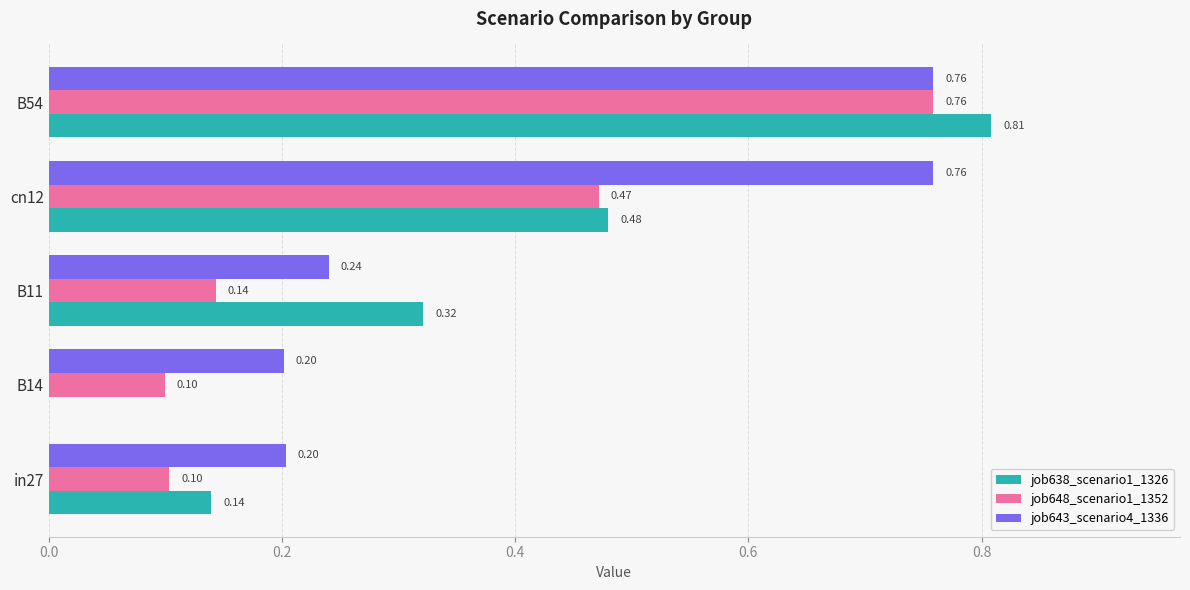

Between in27 and B54, which series saw the biggest shift?

job638_scenario1_1326